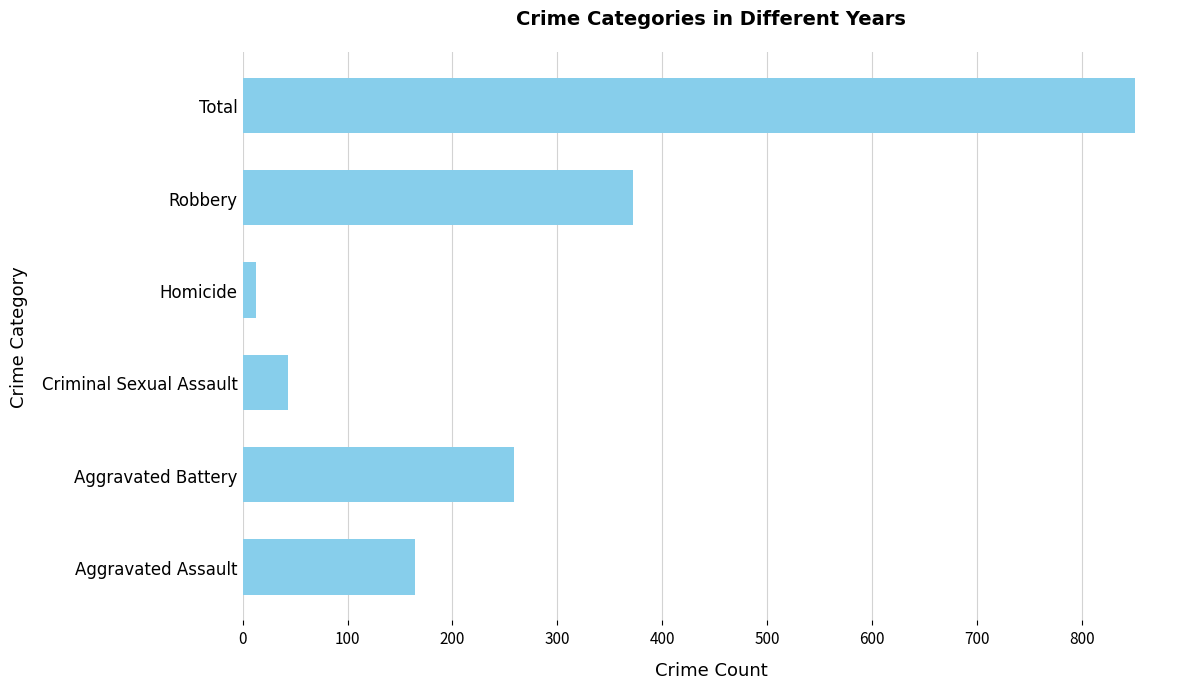

What is the difference between the maximum and minimum values?

838